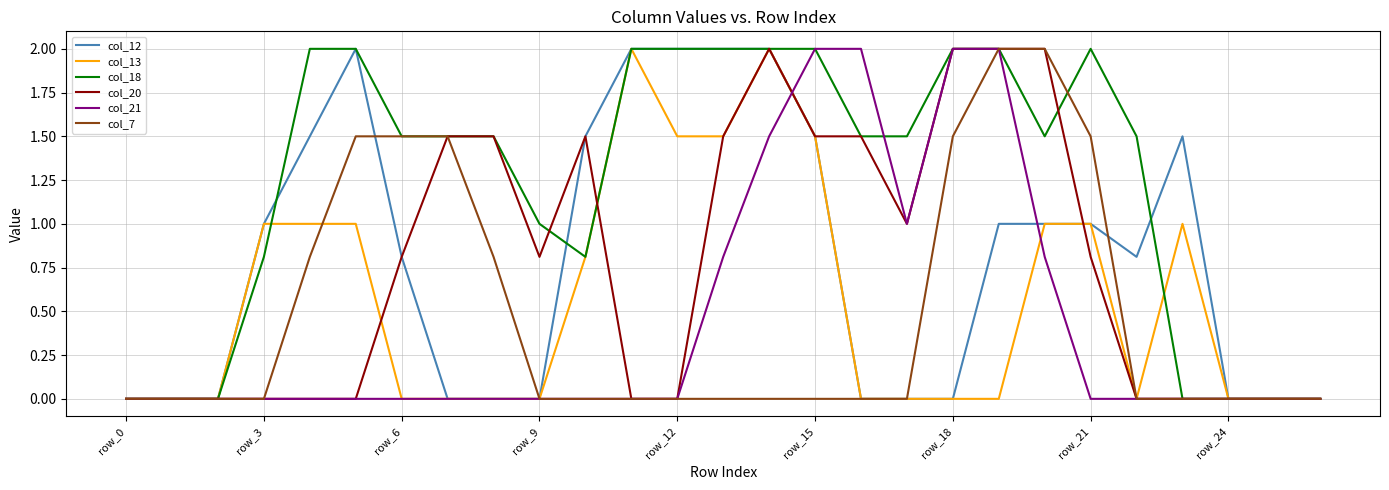

What is the maximum value for col_13?

2.0